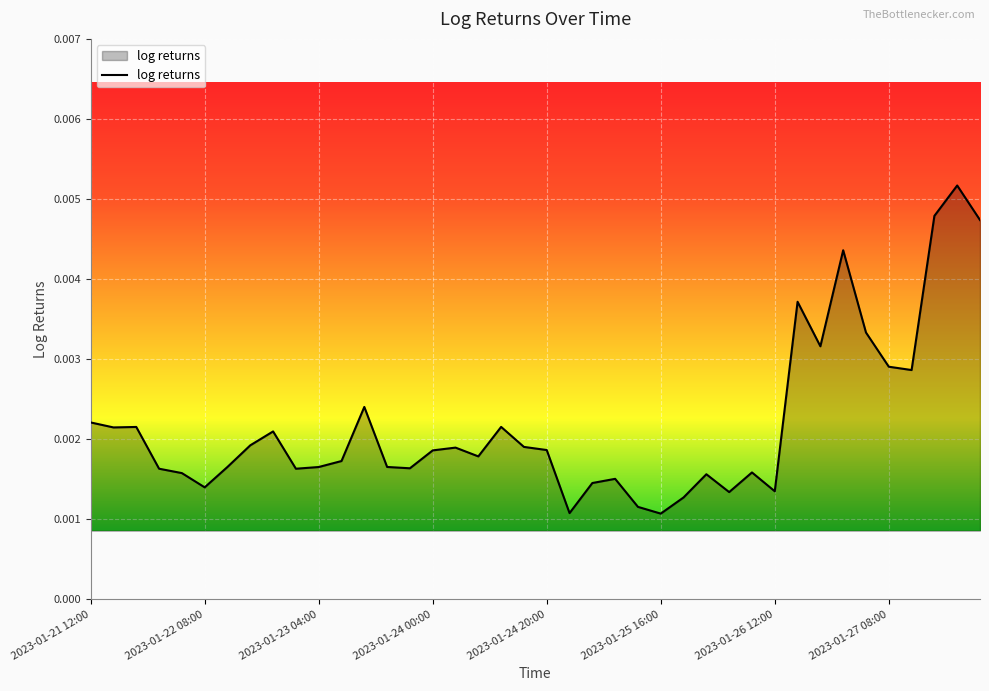

Count the values in the range 0 to 1.

40